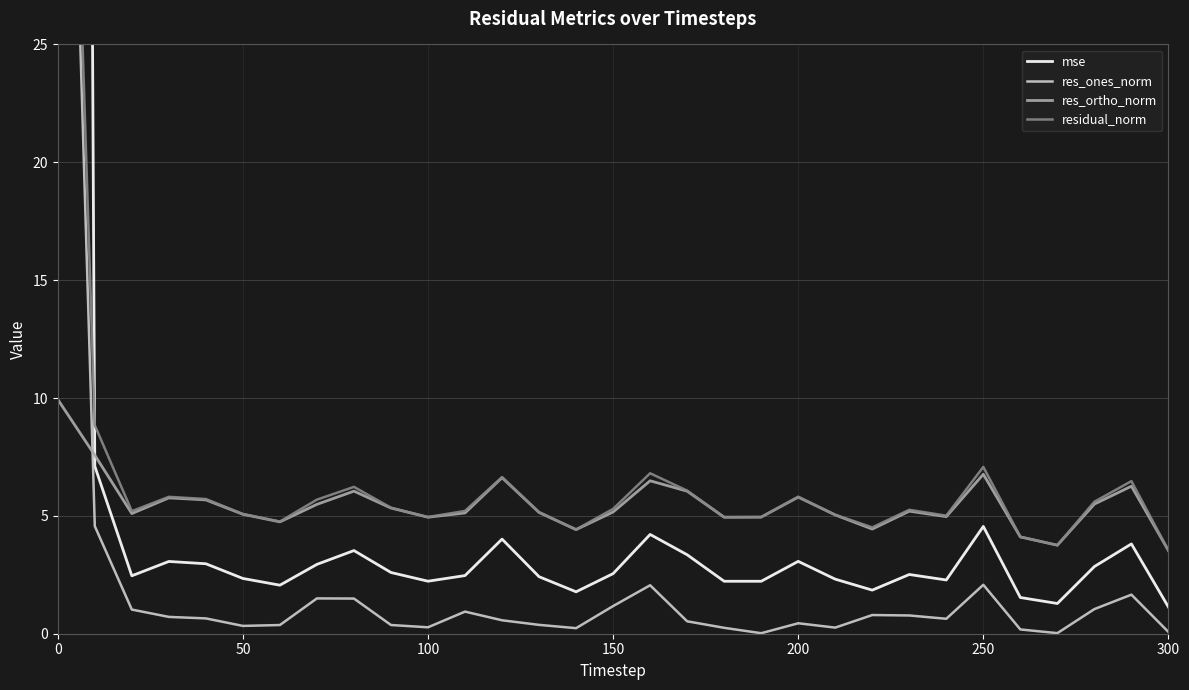

True or false: res_ortho_norm has a value of 2.7 at 50.

False